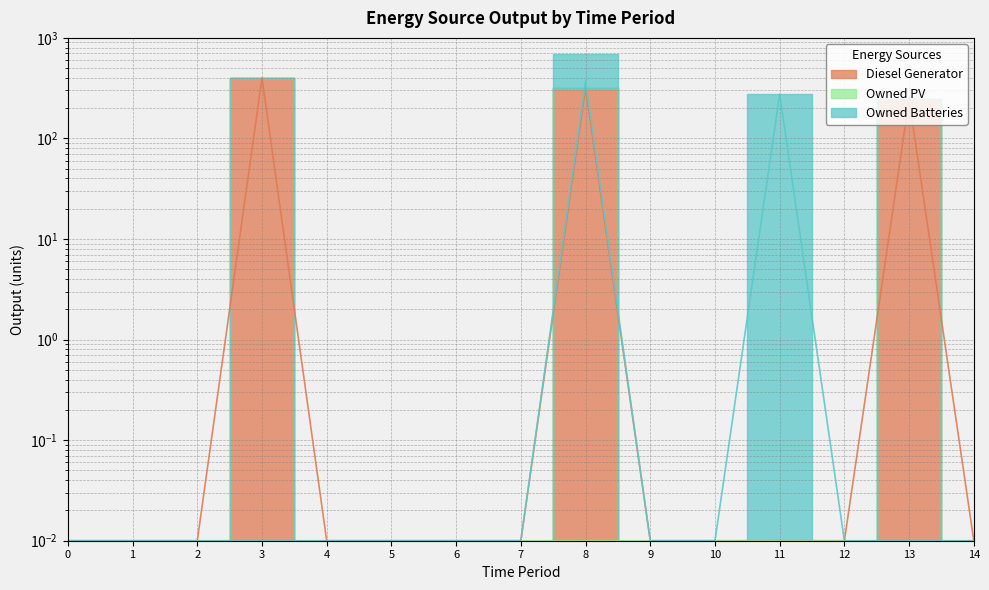

Reading right to left, extract all data points from this chart.

Diesel Generator: 0.0	245.0	0.0	0.0	0.0	0.0	321.0	0.0	0.0	0.0	0.0	400.0	0.0	0.0	0.0
Owned Batteries: 0.0	0.0	0.0	276.0	0.0	0.0	373.0	0.0	0.0	0.0	0.0	0.0	0.0	0.0	0.0